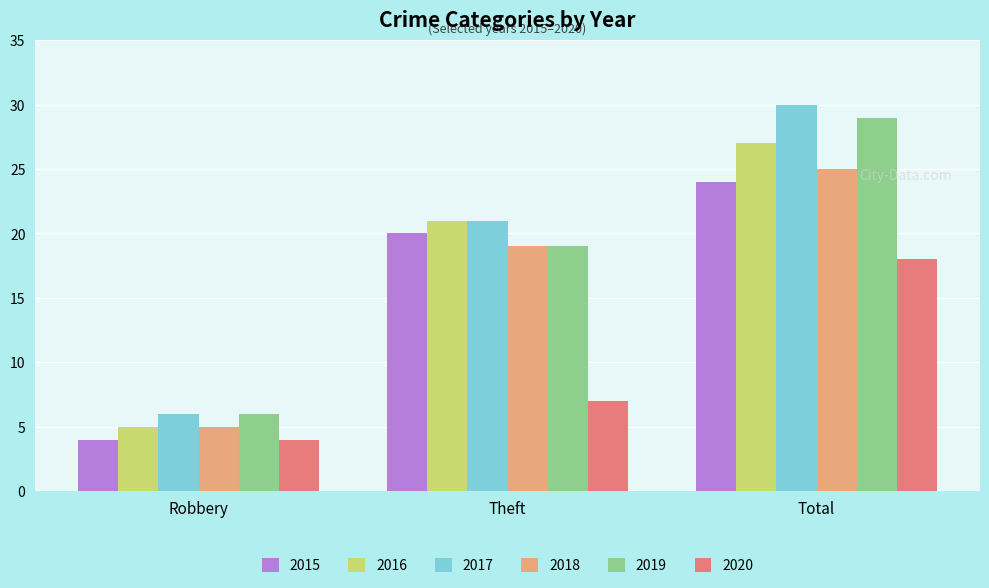

What is the label of the 2nd bar from the left?

Theft